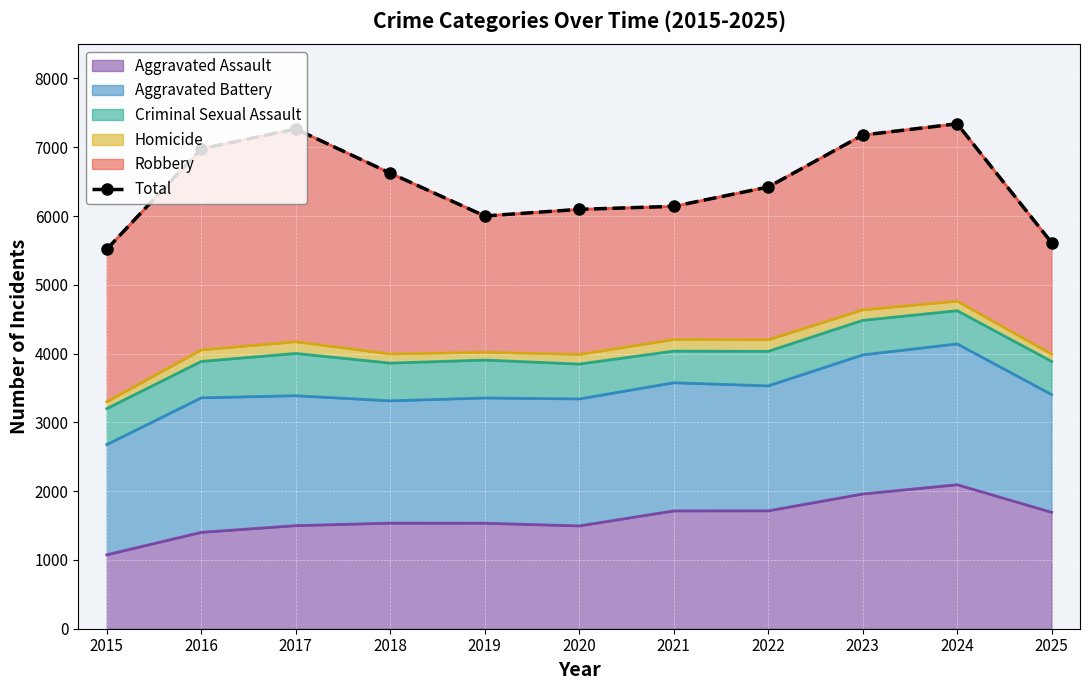

At which category does the chart reach its minimum across all series?

2015